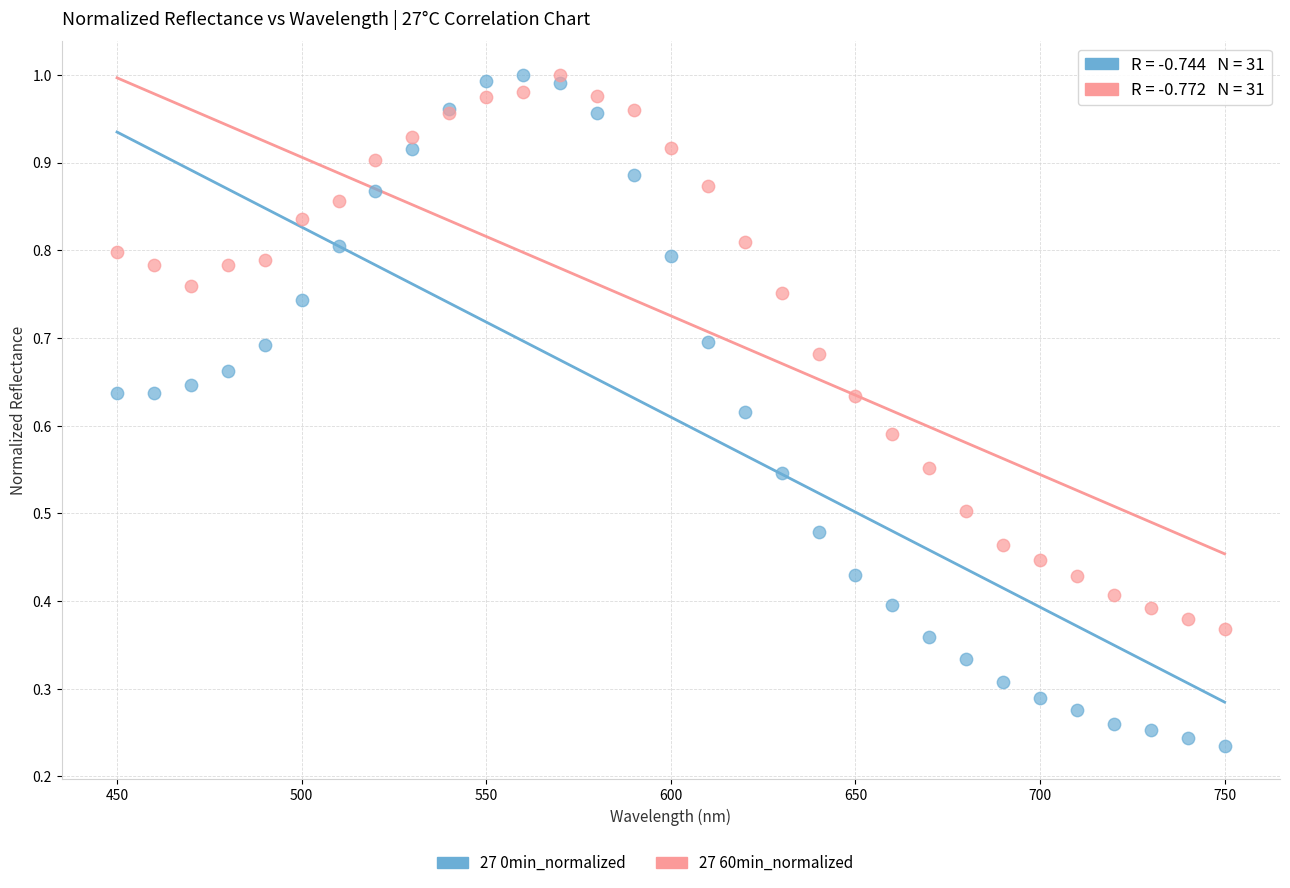

Which series contains the lowest Y value?

27 0min_normalized